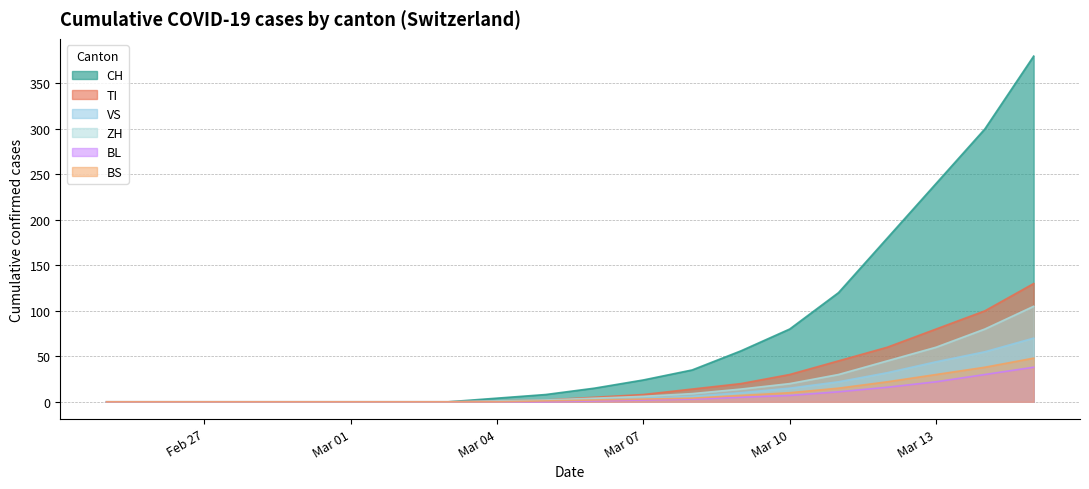

Which series changed the most between 2020-03-06 and 2020-03-09?

CH